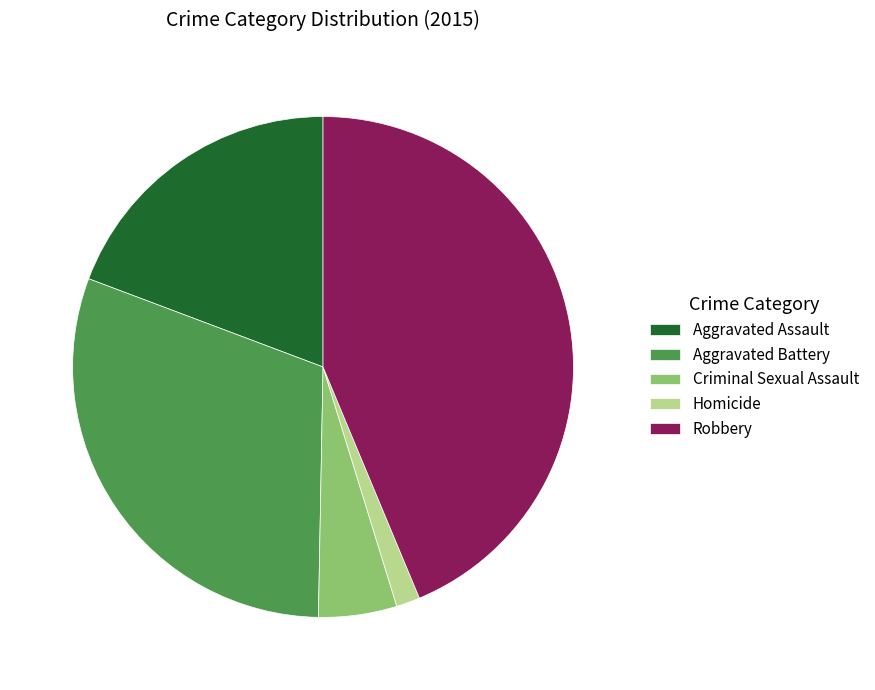

What is the ratio of the value at Homicide to the value at Criminal Sexual Assault?

0.3